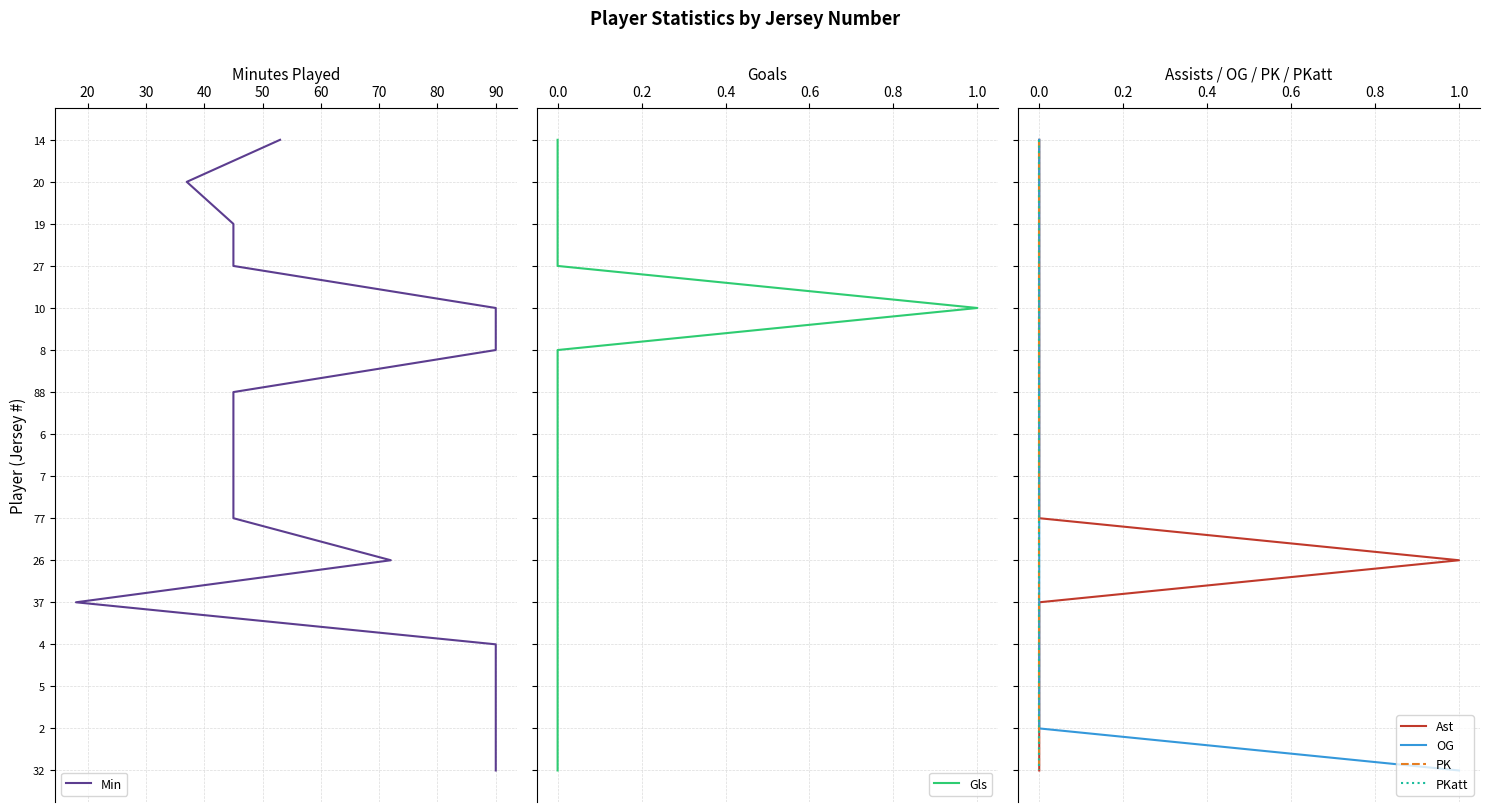

The value of Ast at 0.0 is 1. True or false?

False